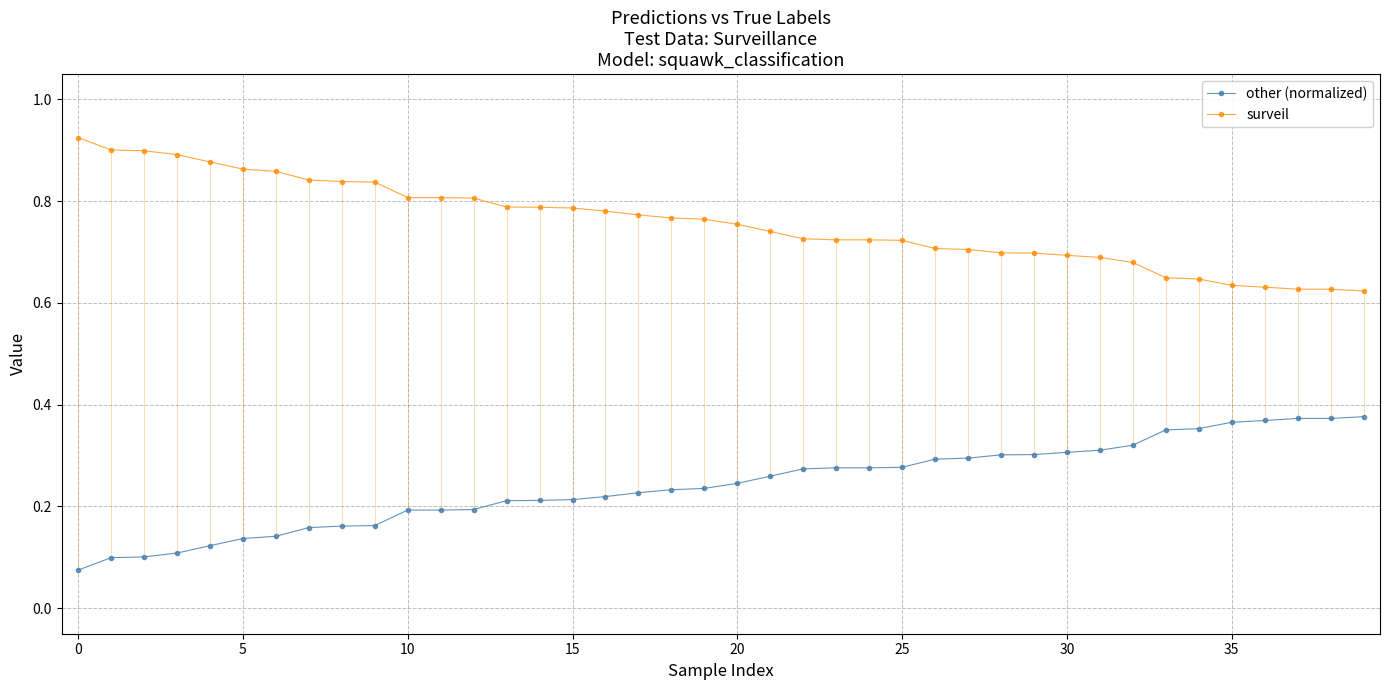

True or false: other (normalized) and surveil cross at least once.

False